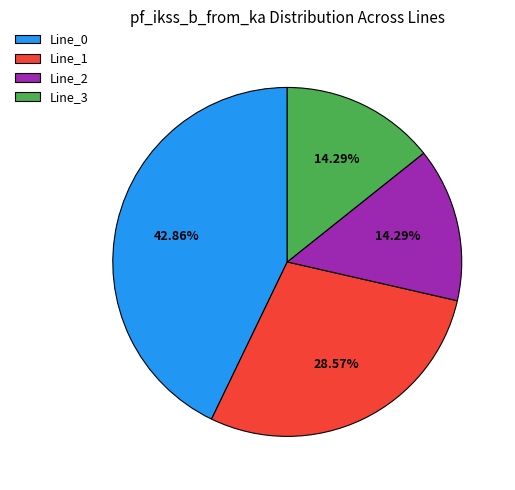

What percentage is the Line_0 slice, to the nearest percent?

43%